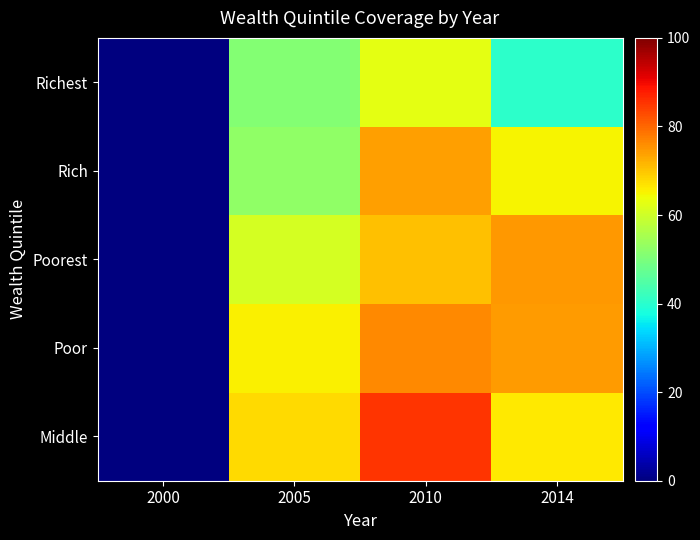

What is the maximum value shown in the chart?

85.3